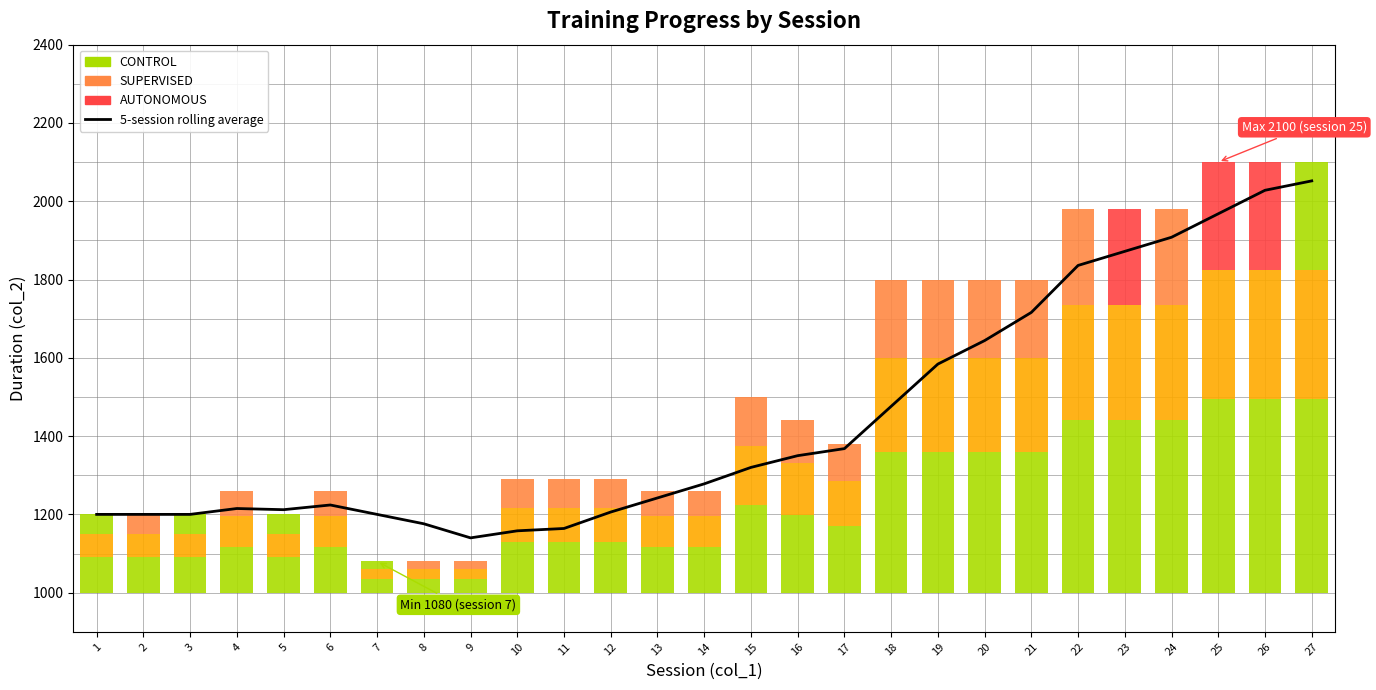

Which label corresponds to the largest value in the chart?

27